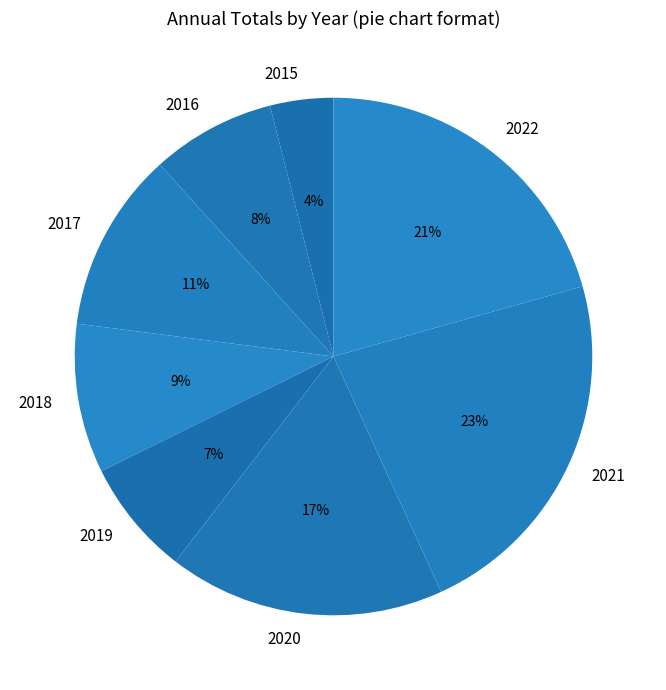

What is the ratio of the value at 2019 to the value at 2015?

1.8